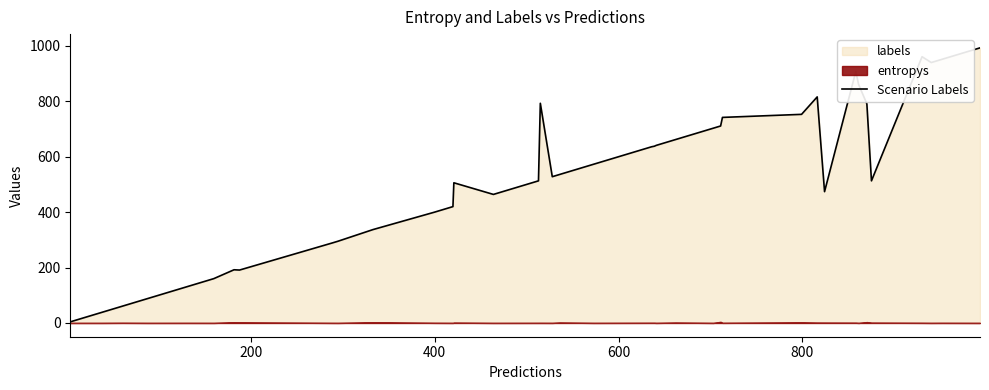

What is the maximum value shown in the chart?

993